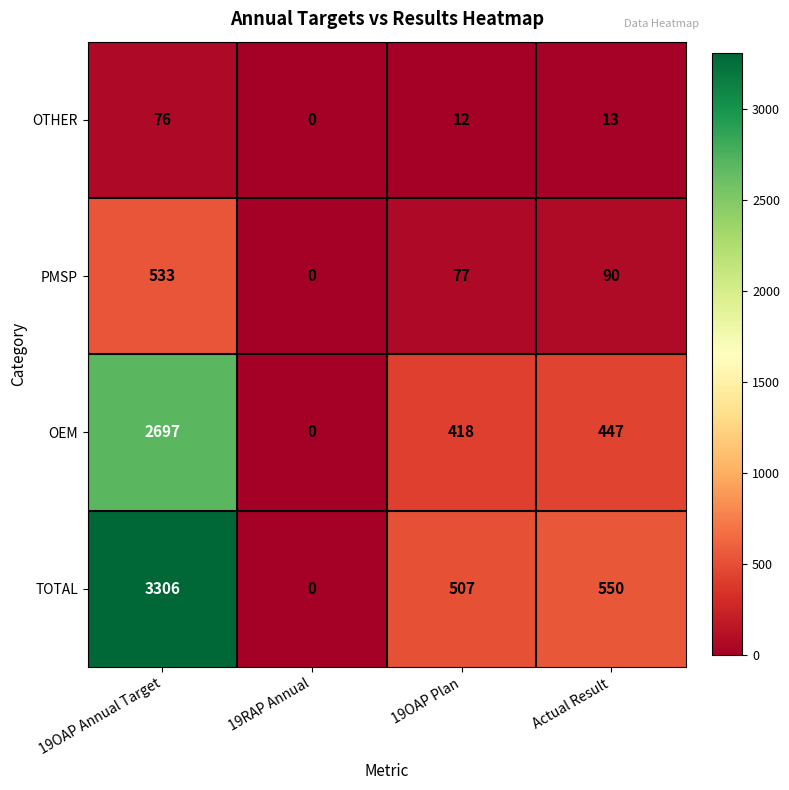

What is the average value of the OTHER series?

25